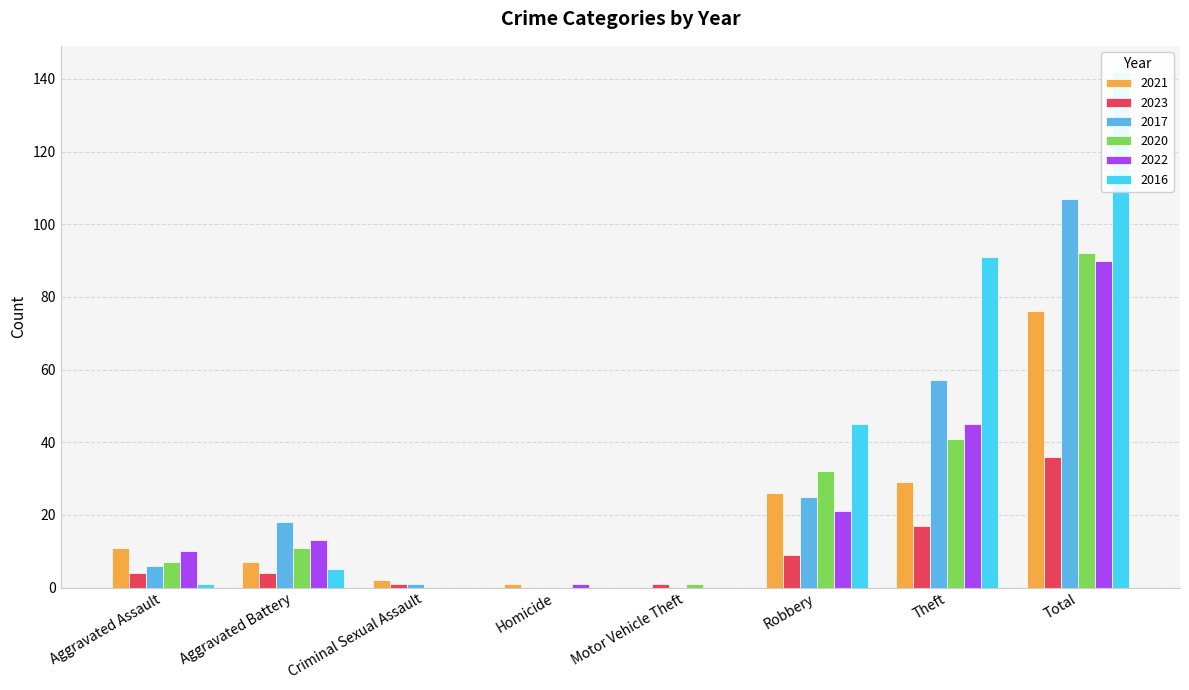

What is the label of the 5th bar from the left?

Motor Vehicle Theft